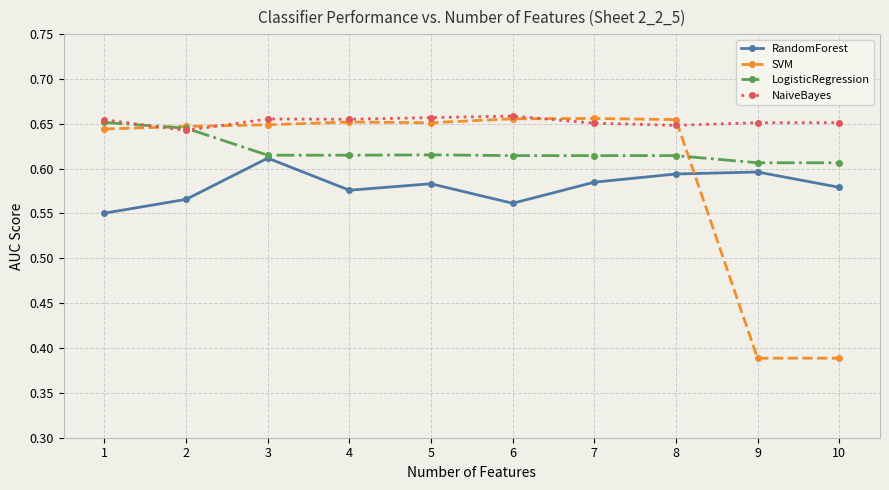

Is it true that SVM equals 0.6 at 2?

True